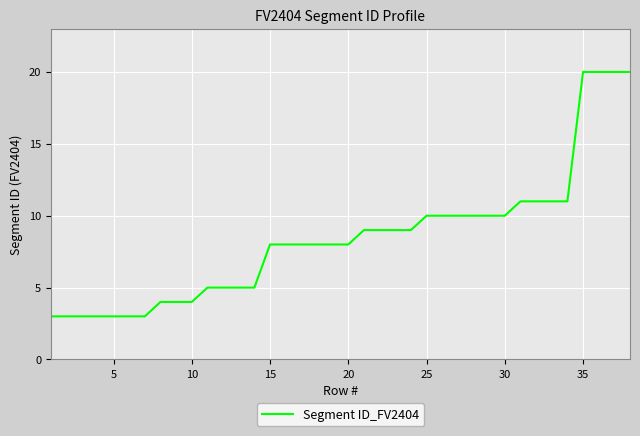

What is the greatest value displayed?

20